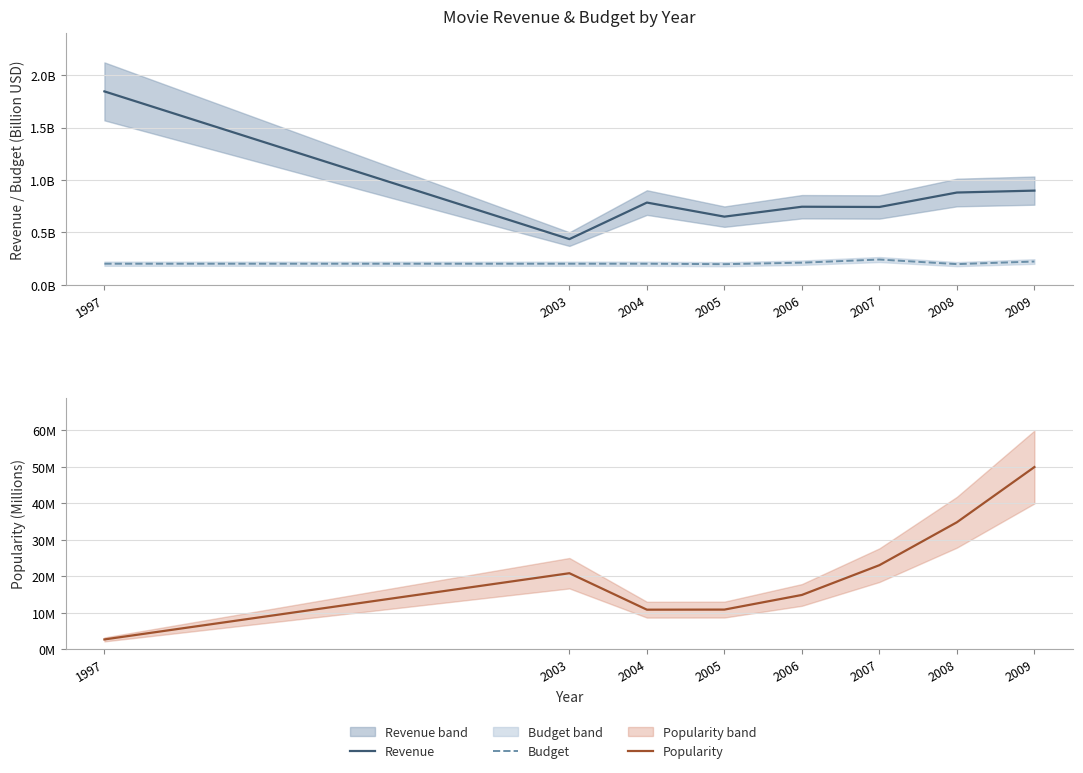

What are all the series names shown in the legend?

Revenue, Budget, Popularity